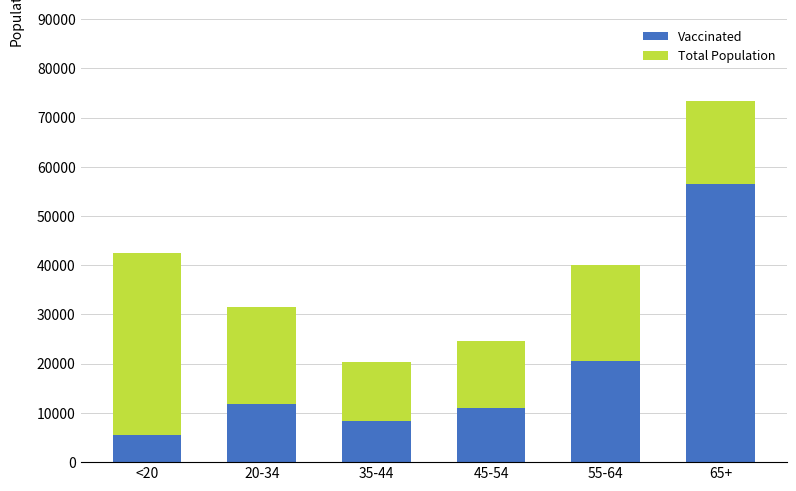

What is the total value across all series at 35-44?

20427